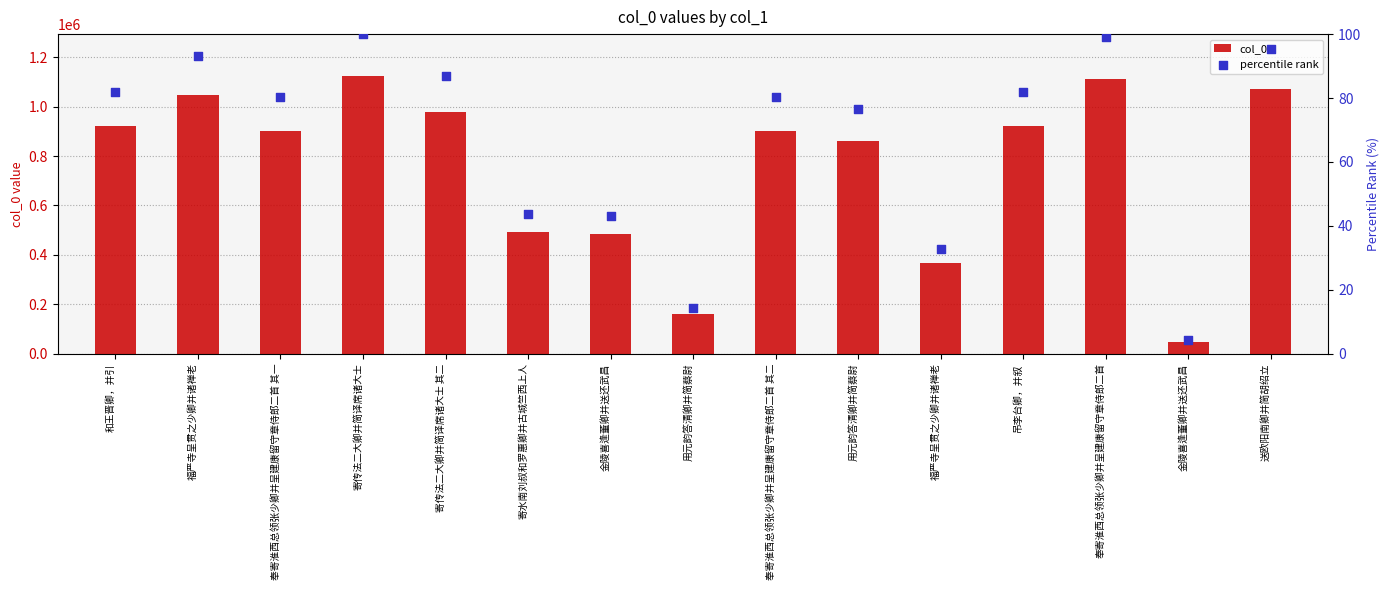

Is the value of col_0 at 用元韵答清卿并简蔡尉 greater than the value of percentile rank at 福严寺呈贯之少卿并诸禅老?

Yes